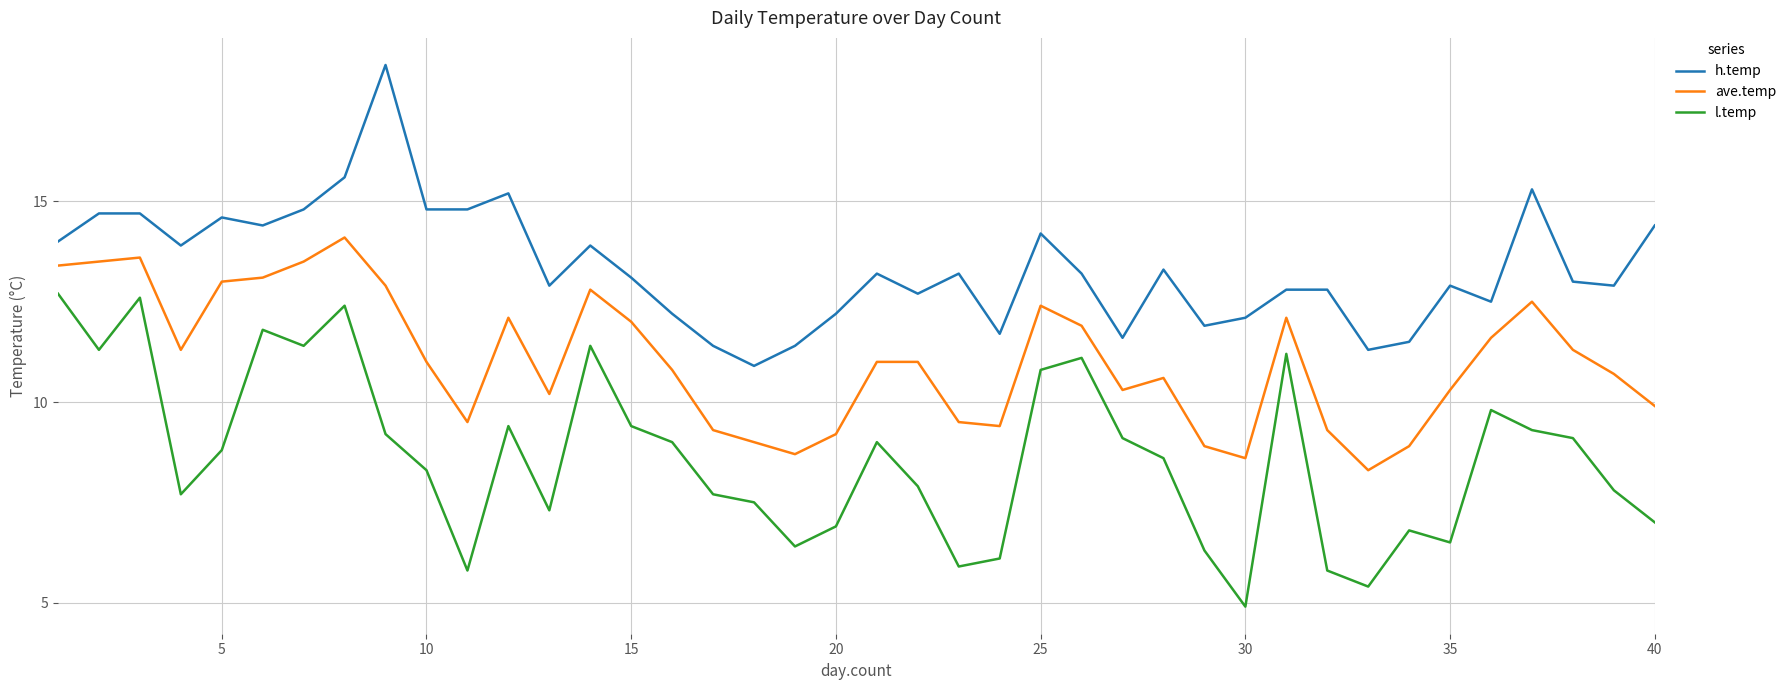

What are all the series names shown in the legend?

h.temp, ave.temp, l.temp